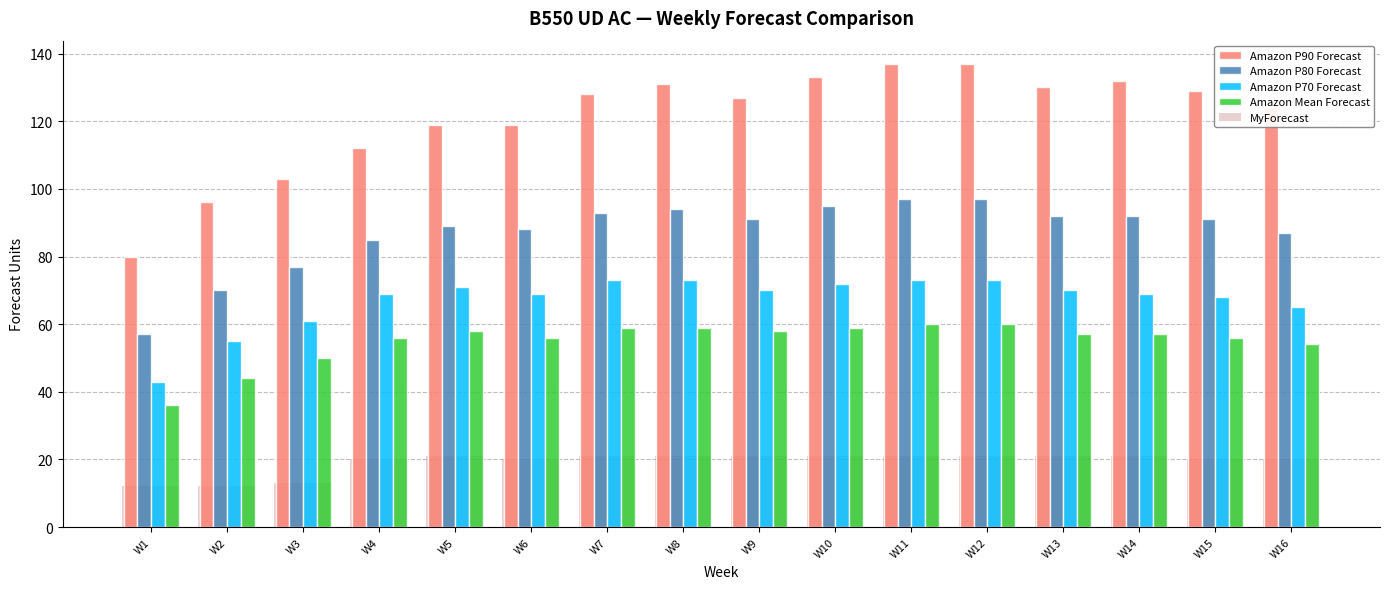

What is the total value across all series at W6?

352